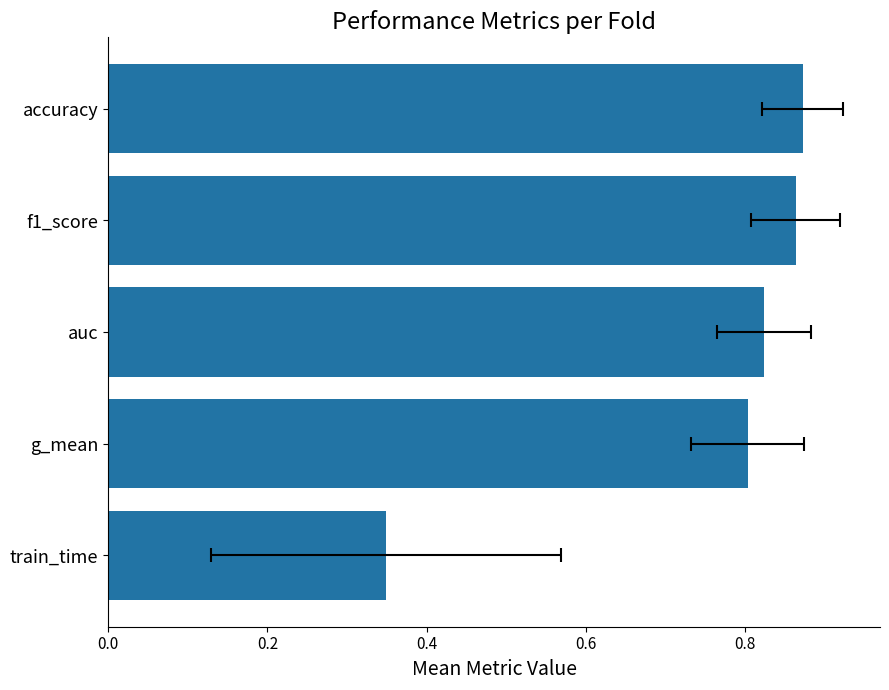

How many categories are shown in the chart?

5